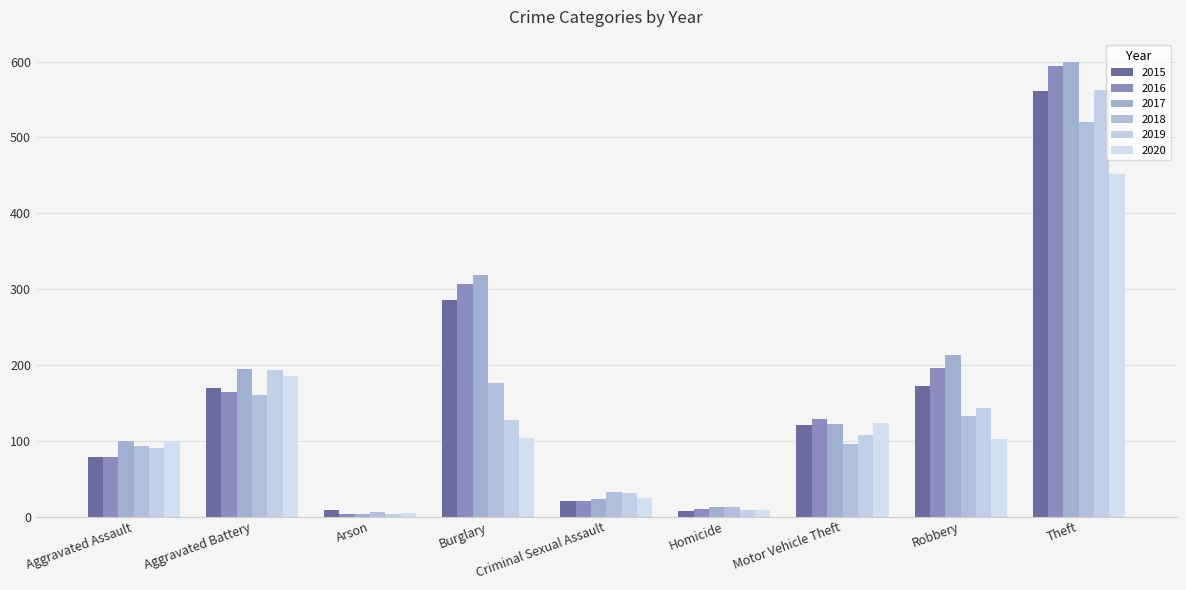

Reading left to right, transcribe all the data shown in this chart.

2015: Aggravated Assault=79	Aggravated Battery=169	Arson=8	Burglary=286	Criminal Sexual Assault=21	Homicide=7	Motor Vehicle Theft=121	Robbery=172	Theft=561
2016: Aggravated Assault=79	Aggravated Battery=164	Arson=3	Burglary=307	Criminal Sexual Assault=20	Homicide=10	Motor Vehicle Theft=128	Robbery=196	Theft=594
2017: Aggravated Assault=99	Aggravated Battery=194	Arson=4	Burglary=318	Criminal Sexual Assault=23	Homicide=13	Motor Vehicle Theft=122	Robbery=213	Theft=599
2018: Aggravated Assault=93	Aggravated Battery=160	Arson=6	Burglary=176	Criminal Sexual Assault=33	Homicide=12	Motor Vehicle Theft=96	Robbery=132	Theft=521
2019: Aggravated Assault=91	Aggravated Battery=193	Arson=4	Burglary=127	Criminal Sexual Assault=31	Homicide=8	Motor Vehicle Theft=107	Robbery=143	Theft=563
2020: Aggravated Assault=99	Aggravated Battery=186	Arson=5	Burglary=104	Criminal Sexual Assault=24	Homicide=9	Motor Vehicle Theft=123	Robbery=102	Theft=452